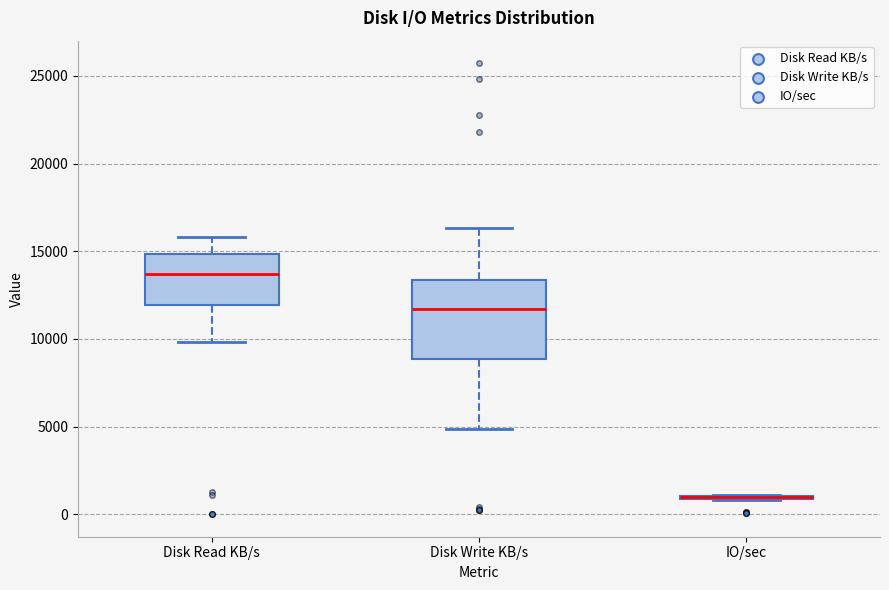

Reading left to right, read every box against the y-axis: the position of its median line, the range the box covers, and the ends of its whiskers. The values are not printed on the chart, so give them approximately, as read against the axis.

Disk Read KB/s: median 13500, box 12000 to 15000, whiskers 10000 to 16000
Disk Write KB/s: median 11500, box 9000 to 13500, whiskers 5000 to 16500
IO/sec: box collapsed to a line at 1000, whiskers 1000 to 1000